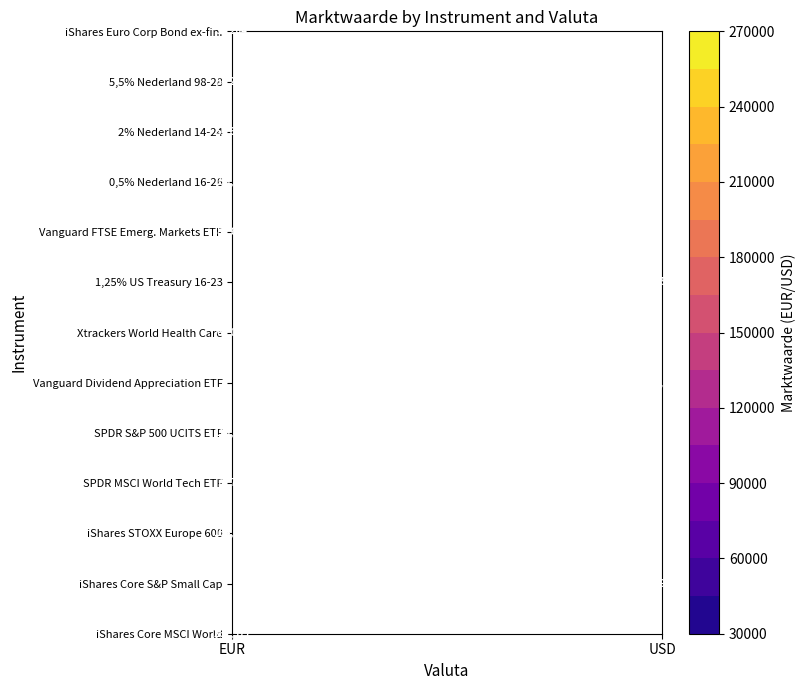

Count the number of categories in the chart.

2